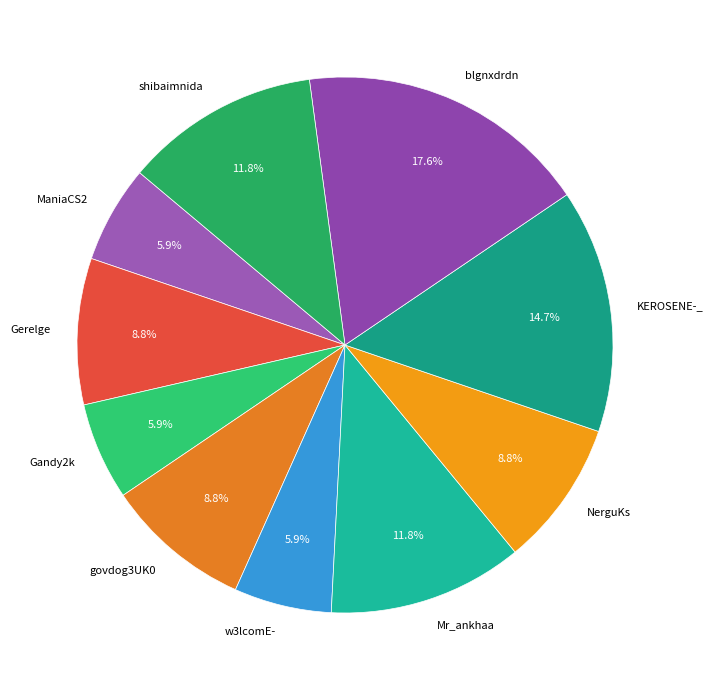

Is there any slice that represents more than half of the pie?

No